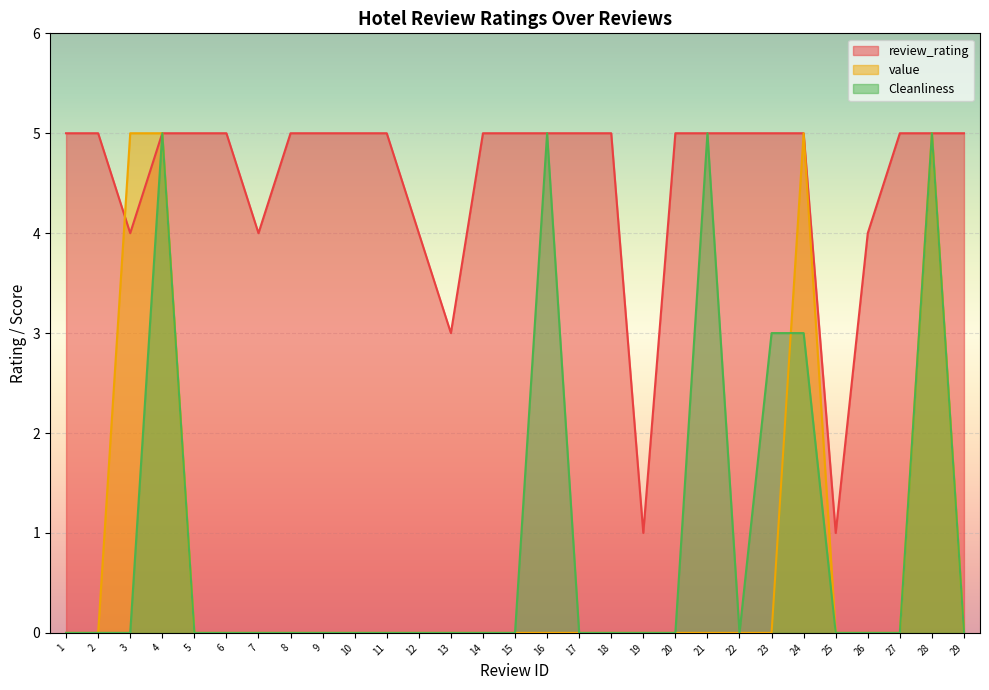

The Cleanliness series shows -2 at 8. True or false?

False